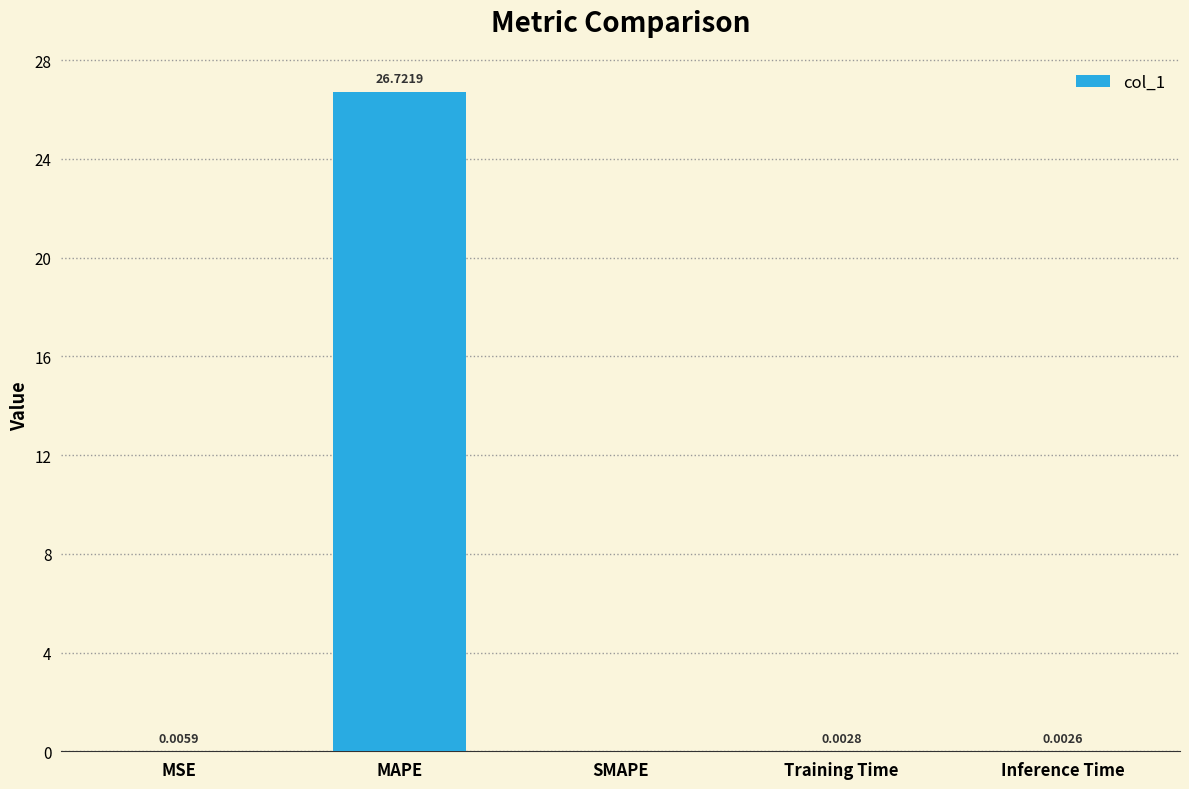

What is the change in value from MAPE to SMAPE?

-26.7